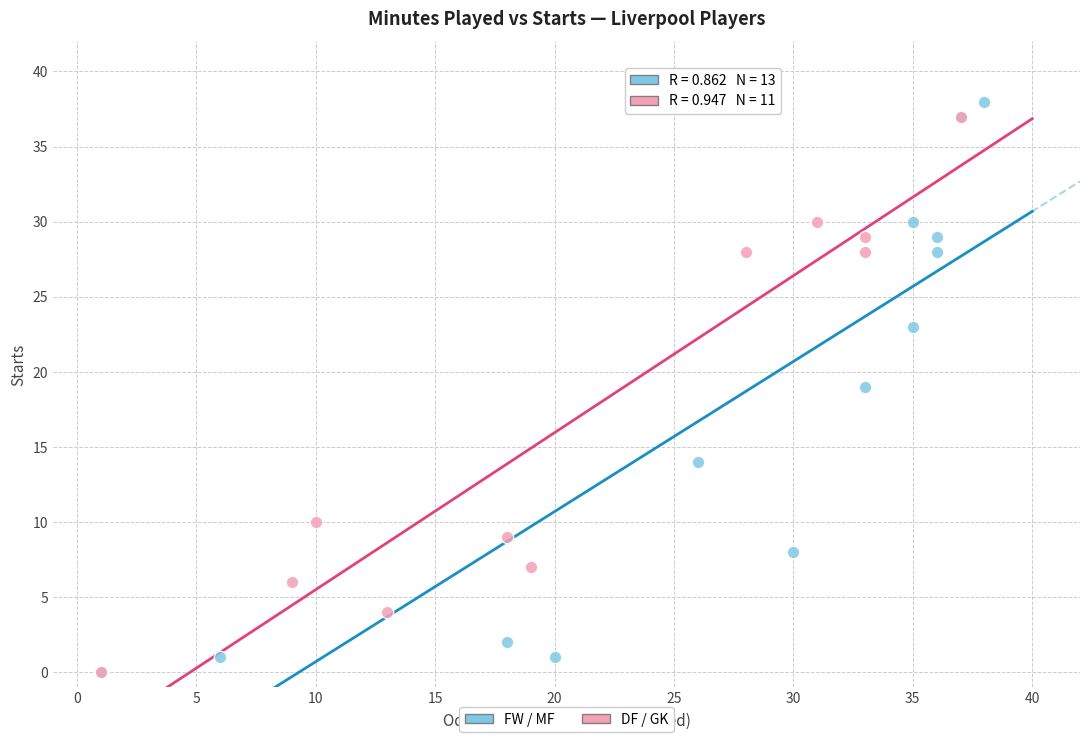

Which series has the widest spread of Y values?

FW / MF